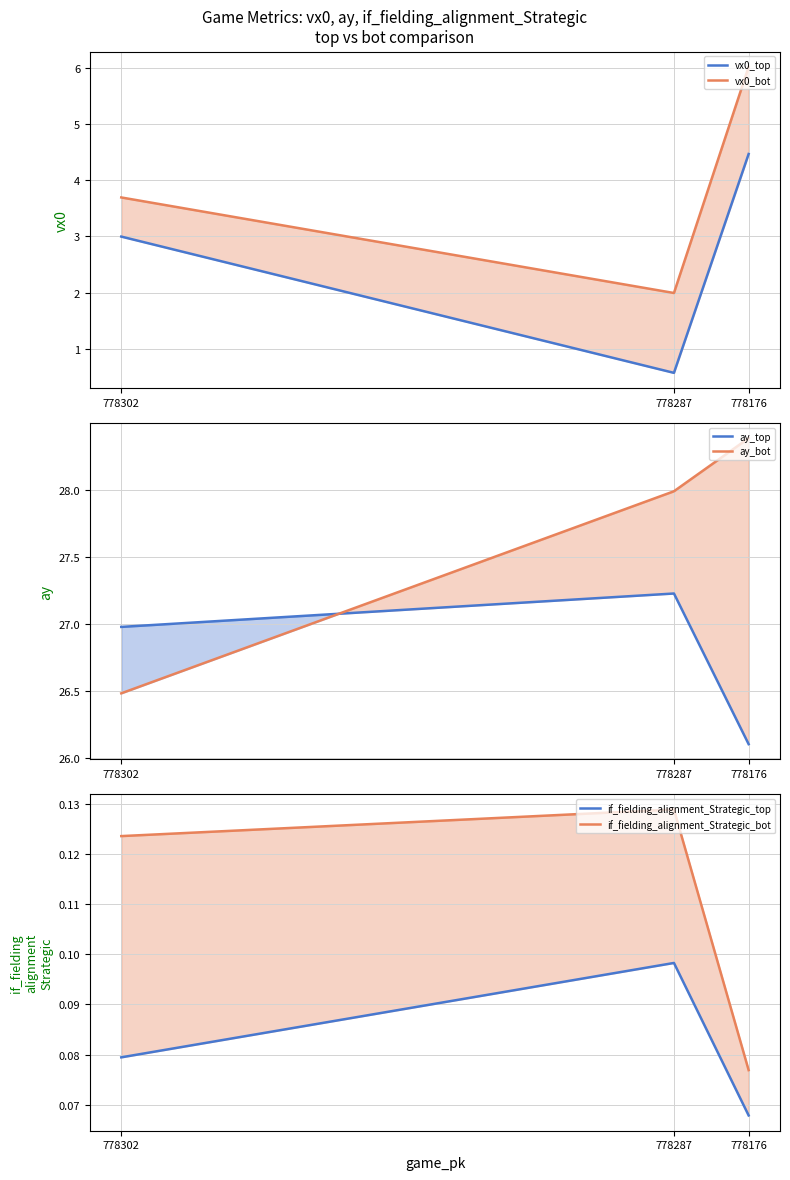

What is the total value across all series at 778302?

60.3